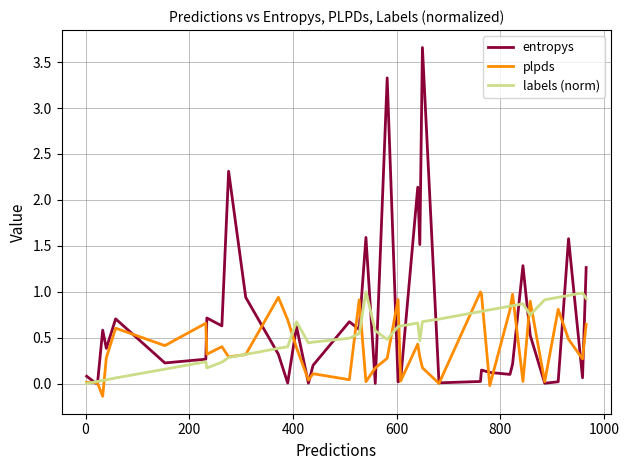

Which series has the widest spread of values?

entropys